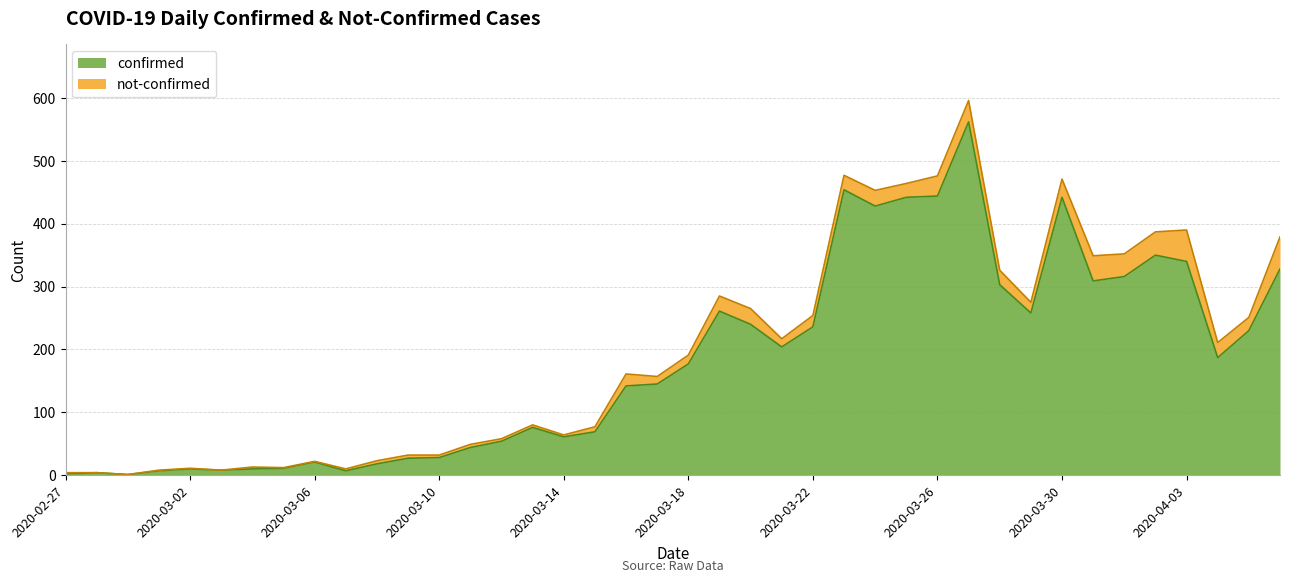

What is the maximum value shown in the chart?

562